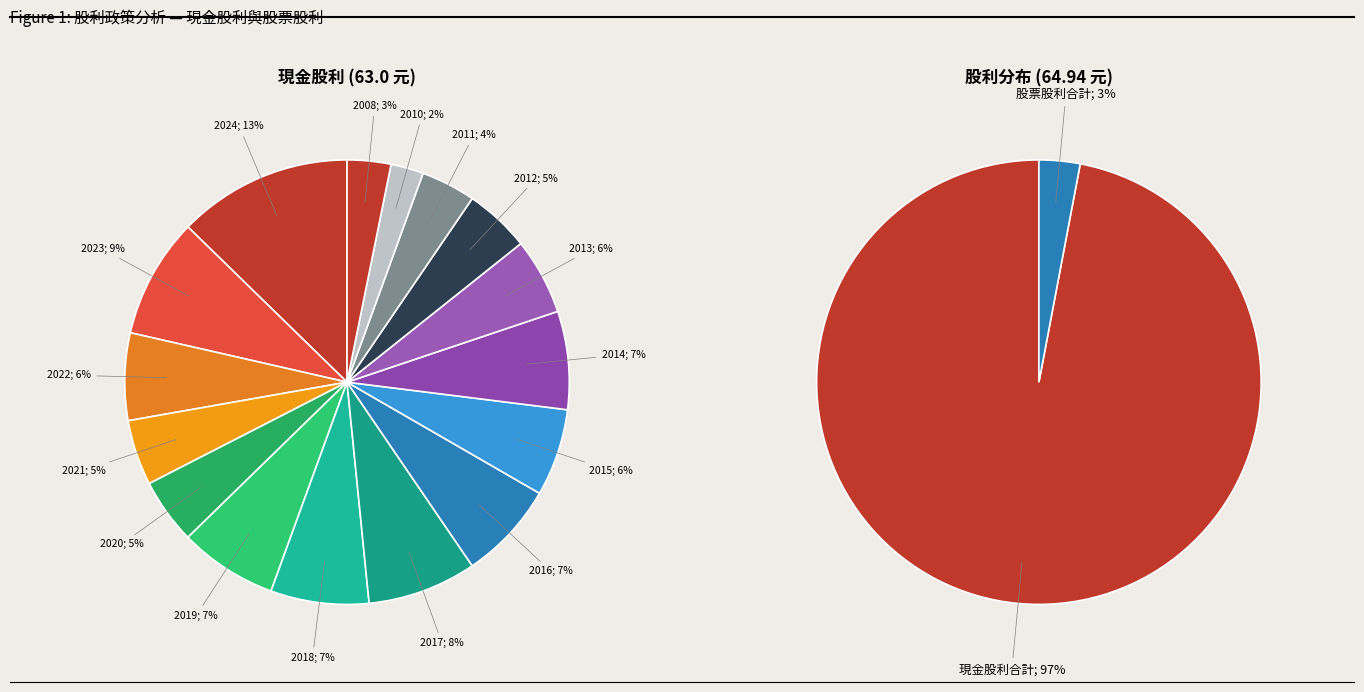

Does any single category account for the majority?

No